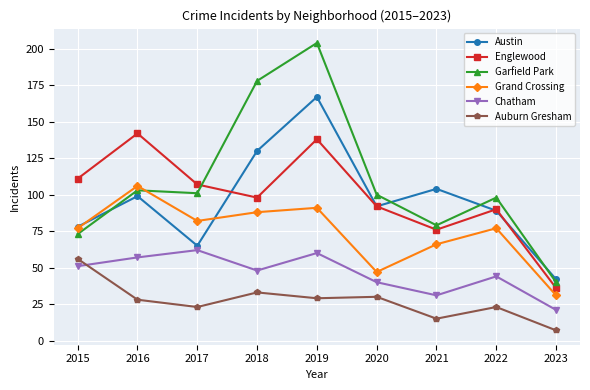

True or false: Grand Crossing has more than 2 interior local peaks.

True